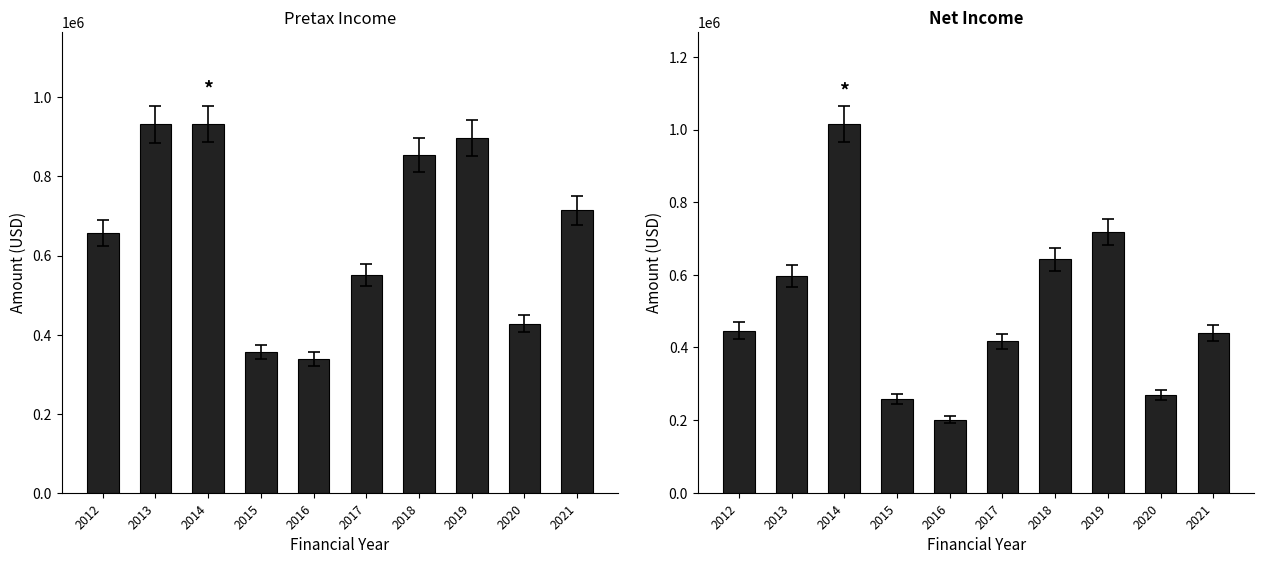

What are all the series names shown in the legend?

Pretax Income, Net Income